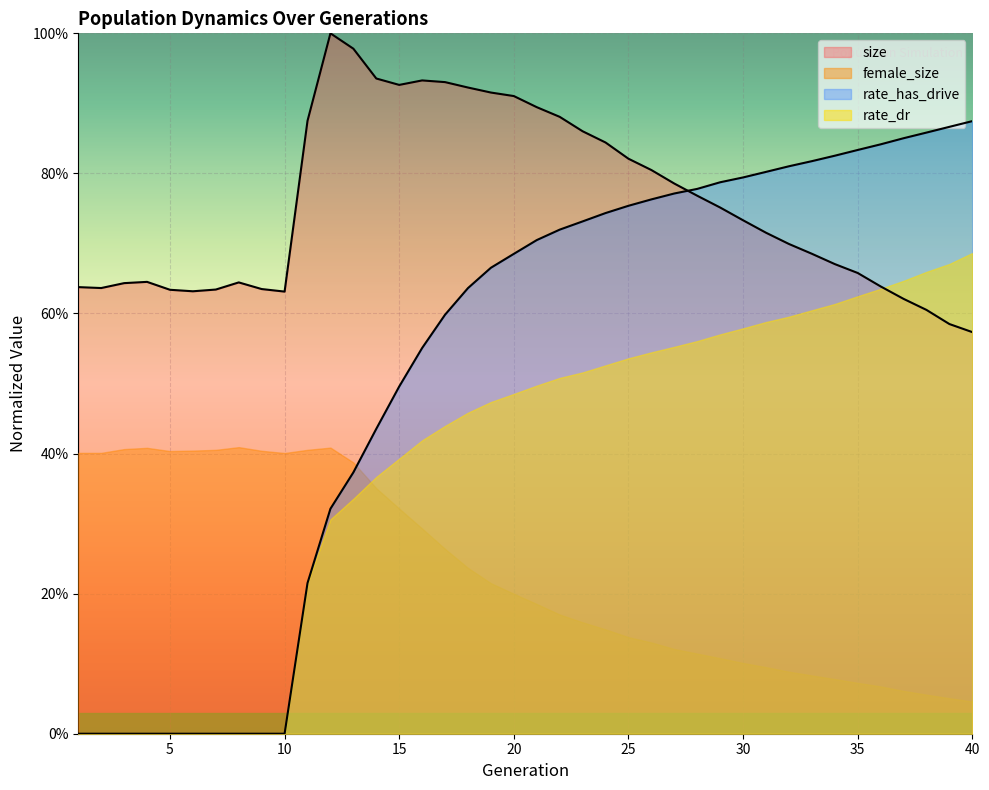

What is the average value of the size series?

0.8